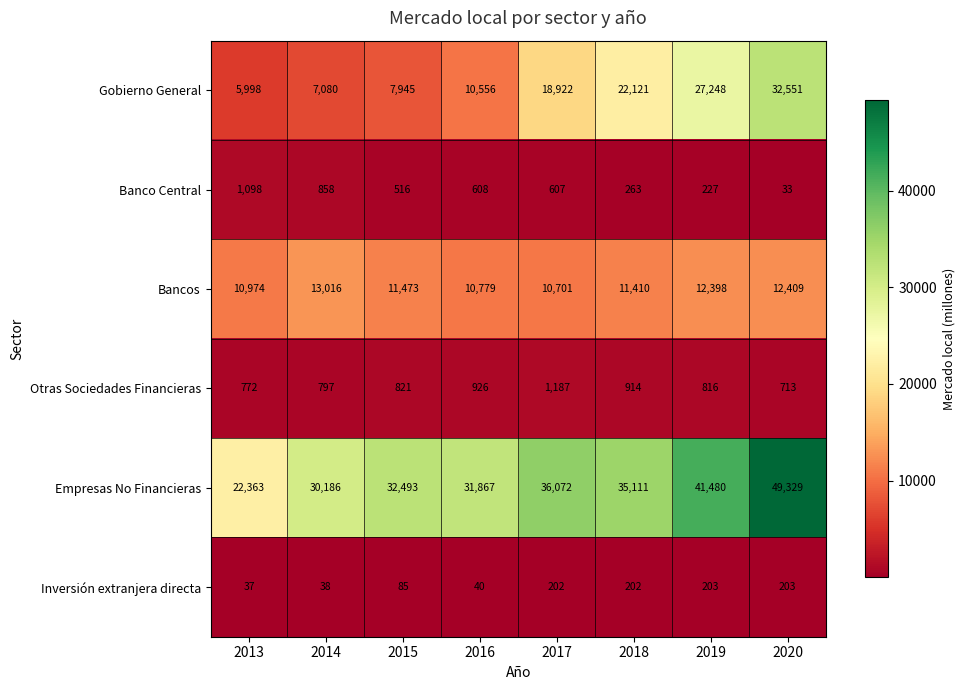

True or false: Otras Sociedades Financieras has a value of 1220 at 2014.

False